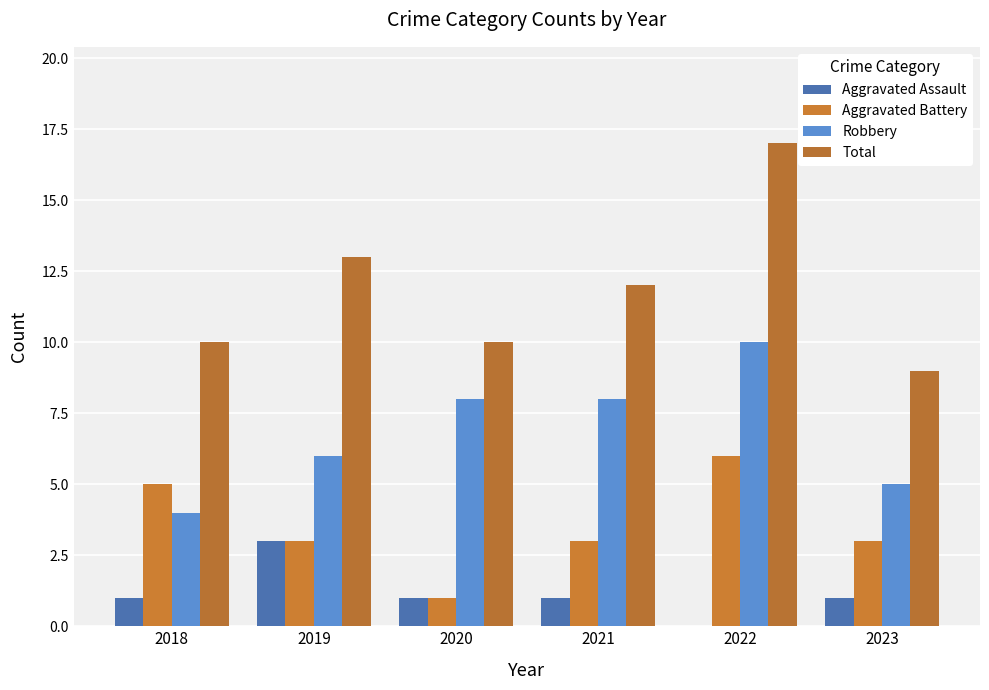

Reading left to right, transcribe all the data shown in this chart.

Aggravated Assault: 1	3	1	1	0	1
Aggravated Battery: 5	3	1	3	6	3
Robbery: 4	6	8	8	10	5
Total: 10	13	10	12	17	9